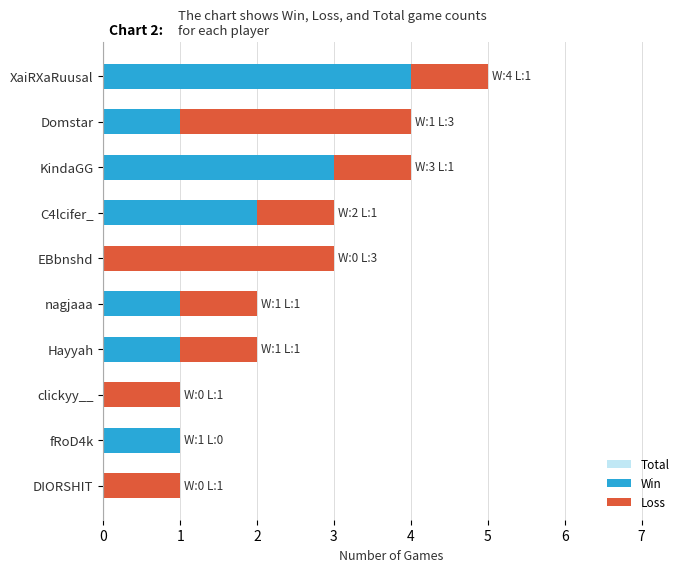

The Loss series shows 0 at fRoD4k. True or false?

True